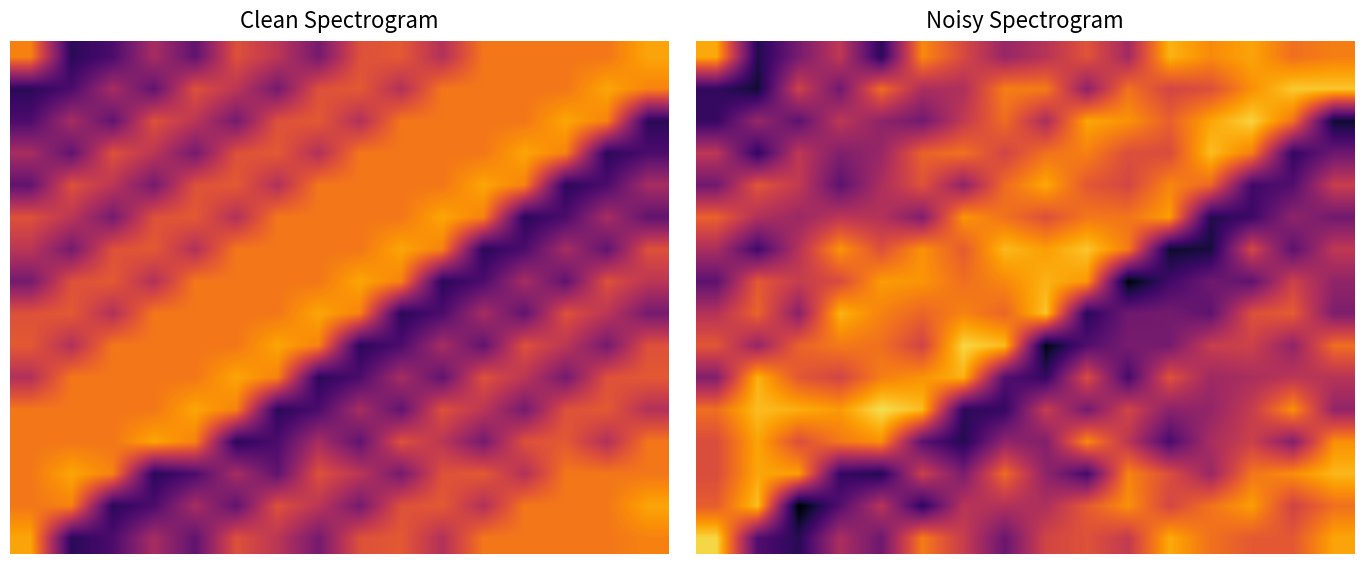

Which category has the highest value across all series?

4